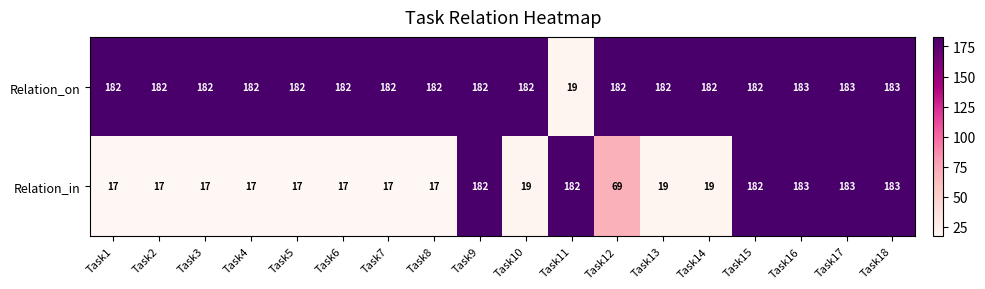

What is the total value across all series at Task15?

364